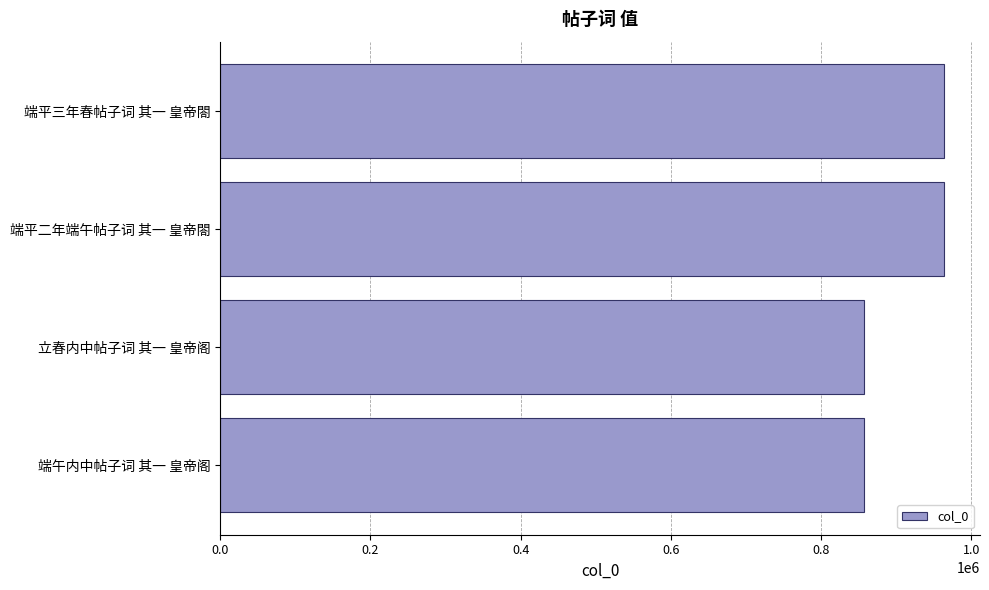

What is the ratio of the value at 立春内中帖子词 其一 皇帝阁 to the value at 端平三年春帖子词 其一 皇帝閤?

0.9